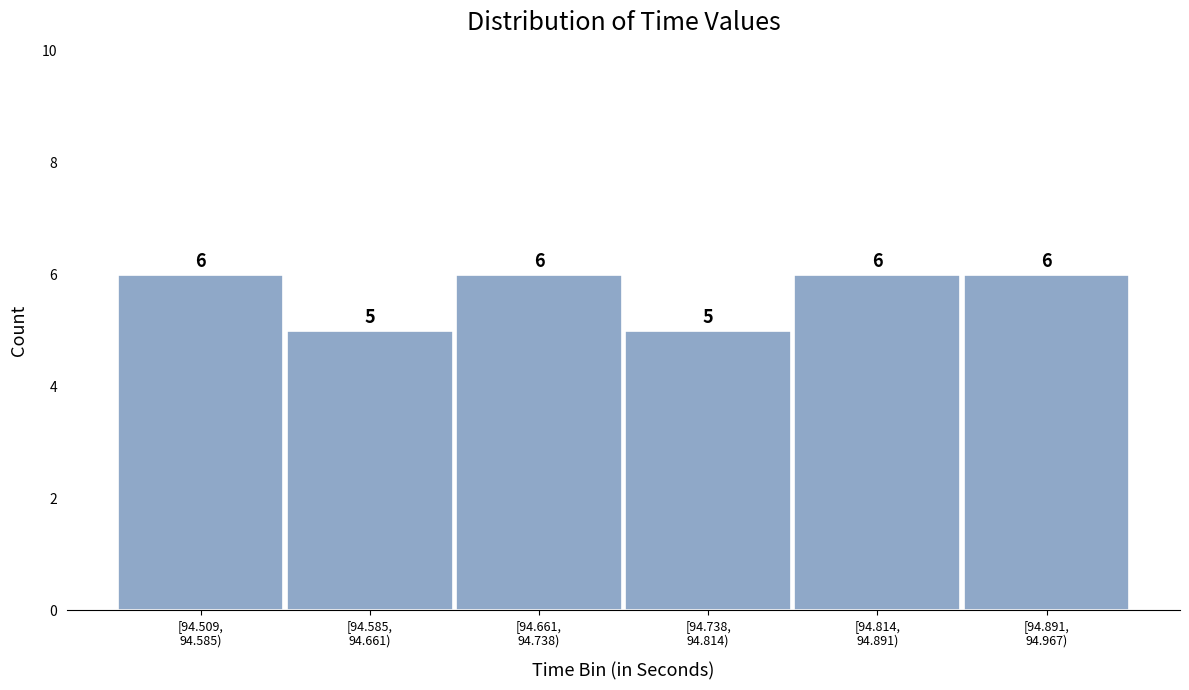

Reading left to right, what are all the values shown in this chart?

6	5	6	5	6	6